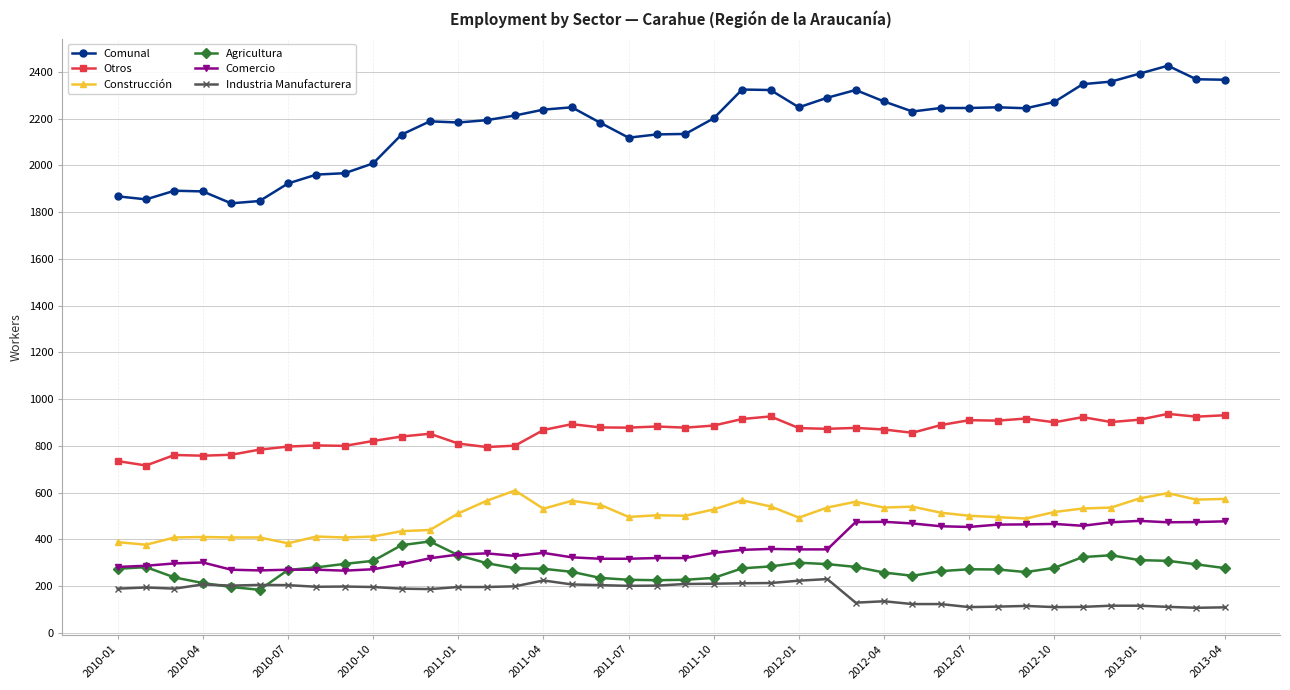

True or false: Agricultura and Comunal cross at least once.

False